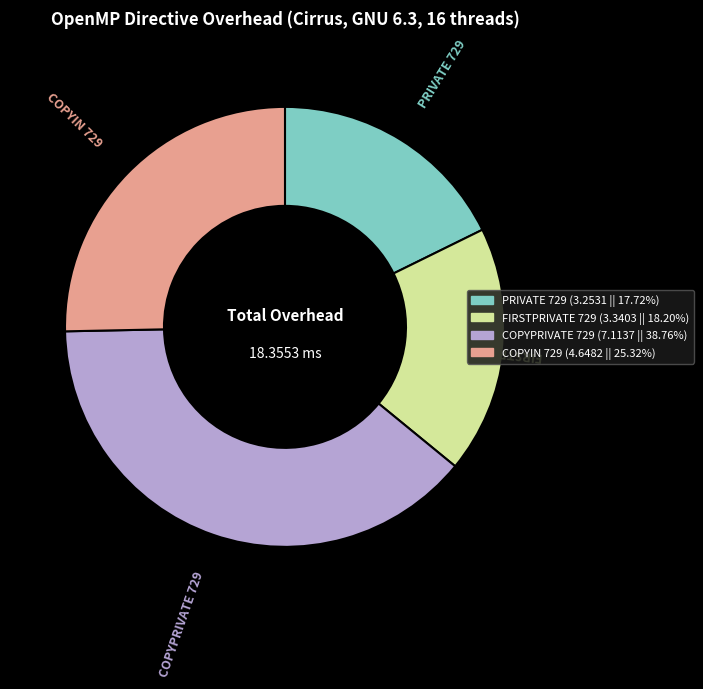

Is FIRSTPRIVATE 729 the majority of the pie?

No